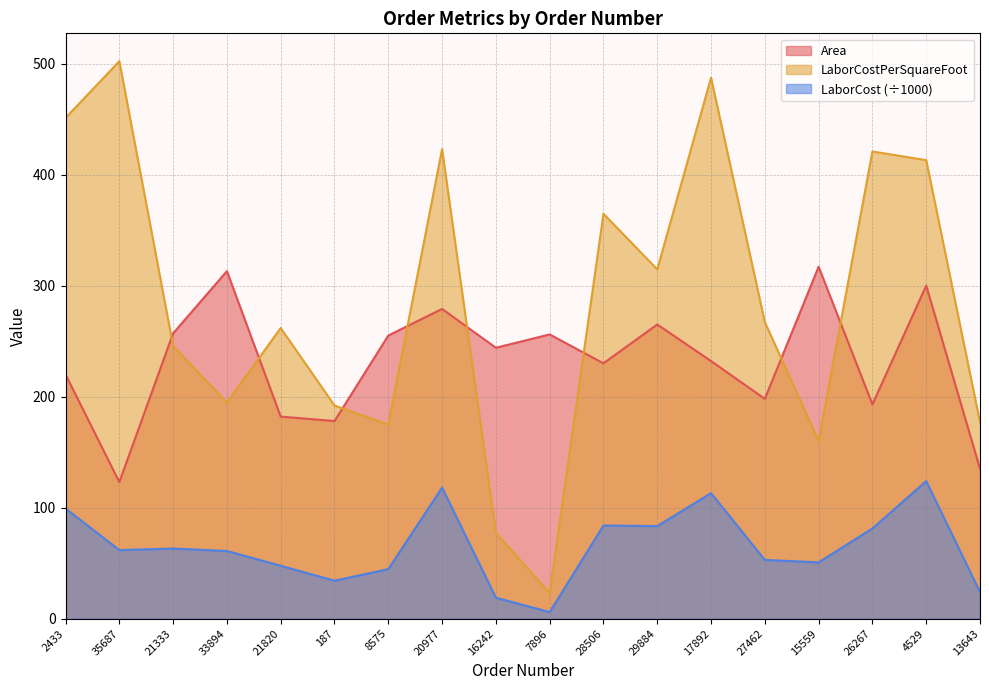

At which category does LaborCostPerSquareFoot reach its first local peak?

35687